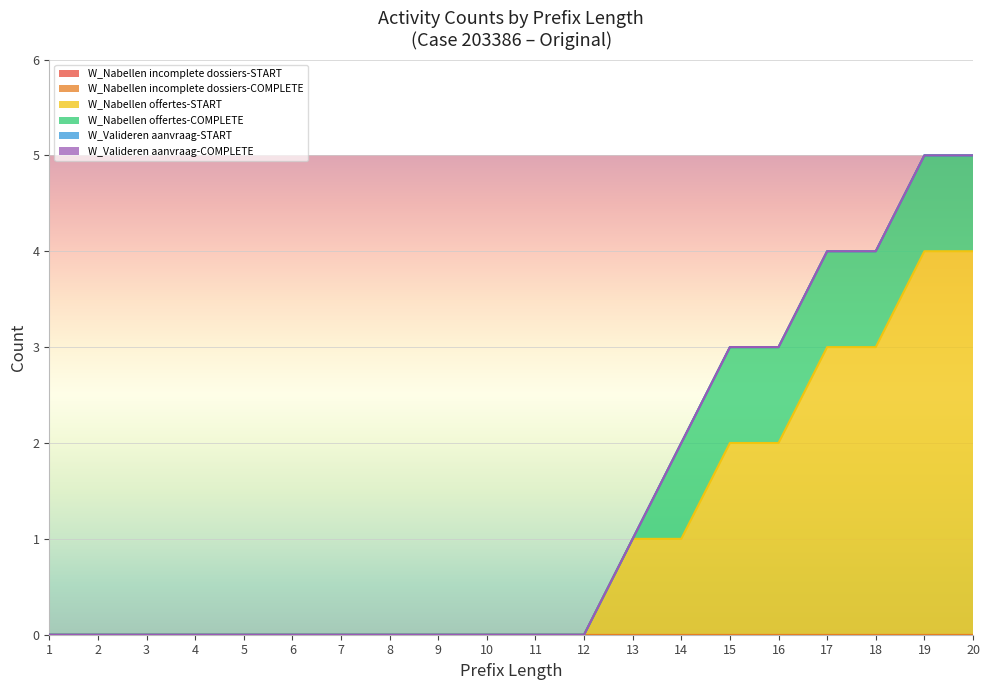

Which label corresponds to the smallest value in the chart?

1